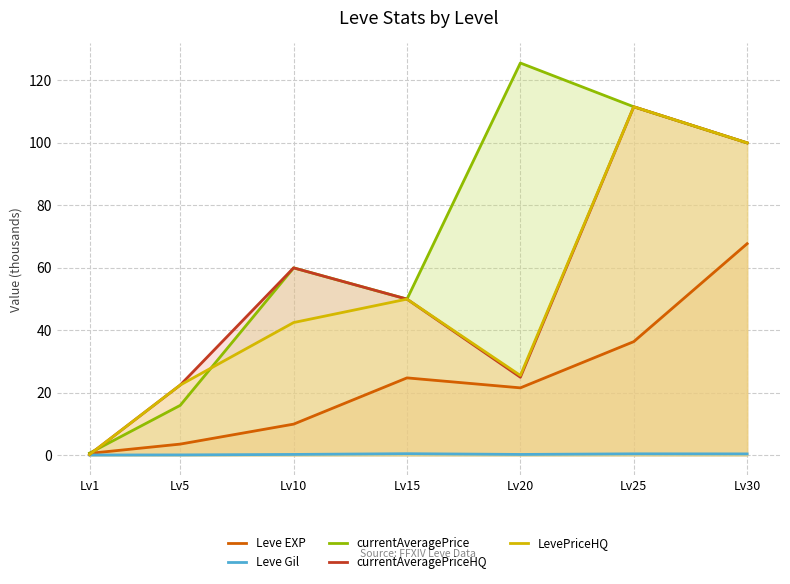

List the labels in order of Leve Gil value, largest first.

Lv15, Lv25, Lv30, Lv10, Lv20, Lv5, Lv1